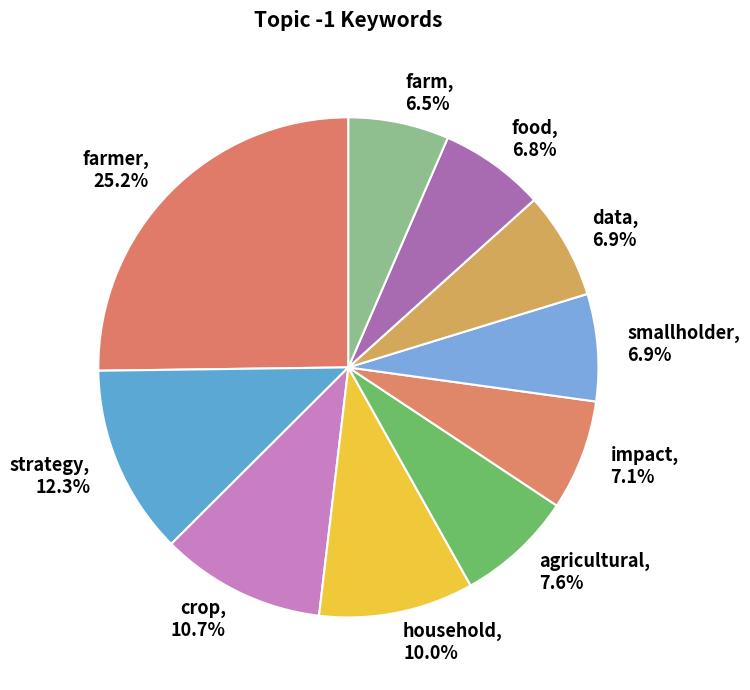

To the nearest percent, what percentage of the pie is strategy?

12%